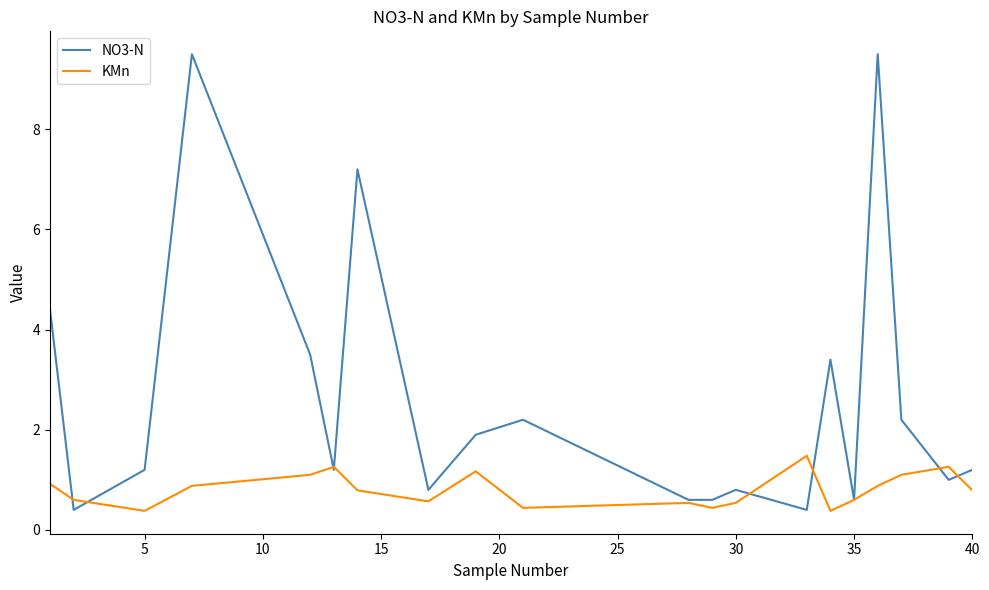

Which series has the widest spread of values?

NO3-N